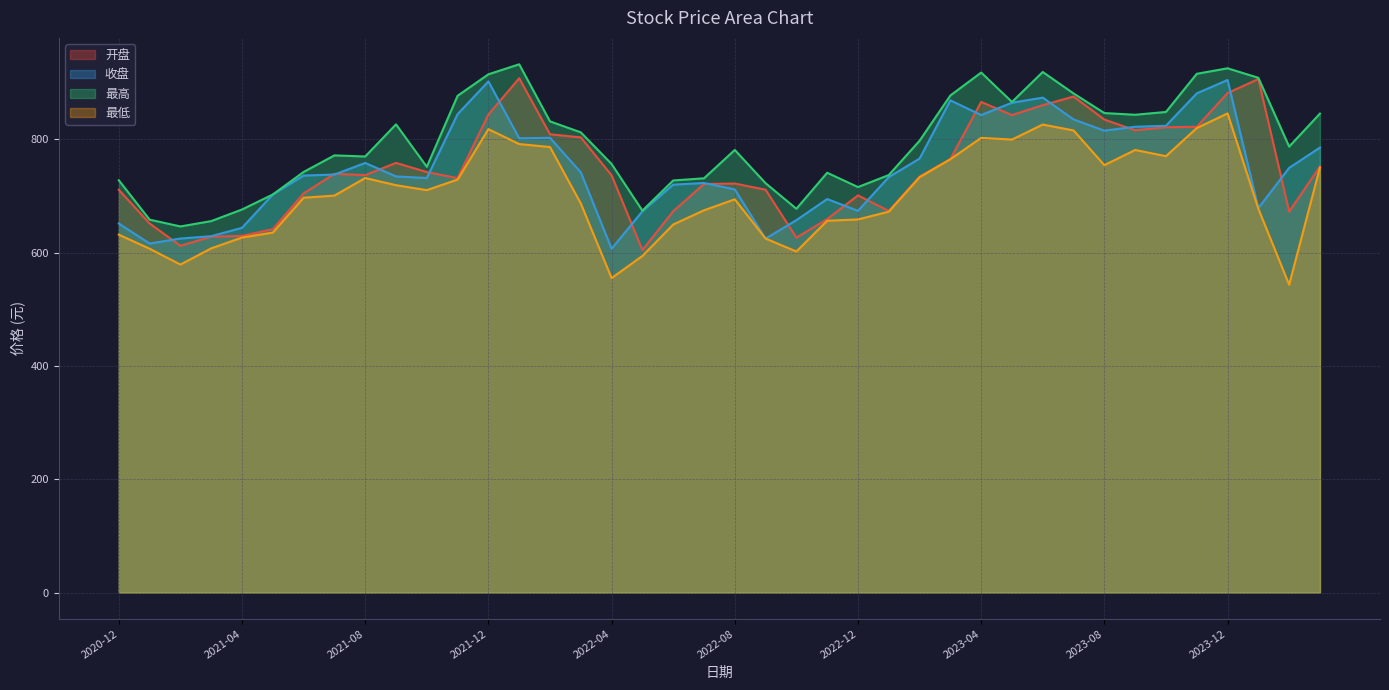

At which label does 收盘 first exceed 737?

2021-07